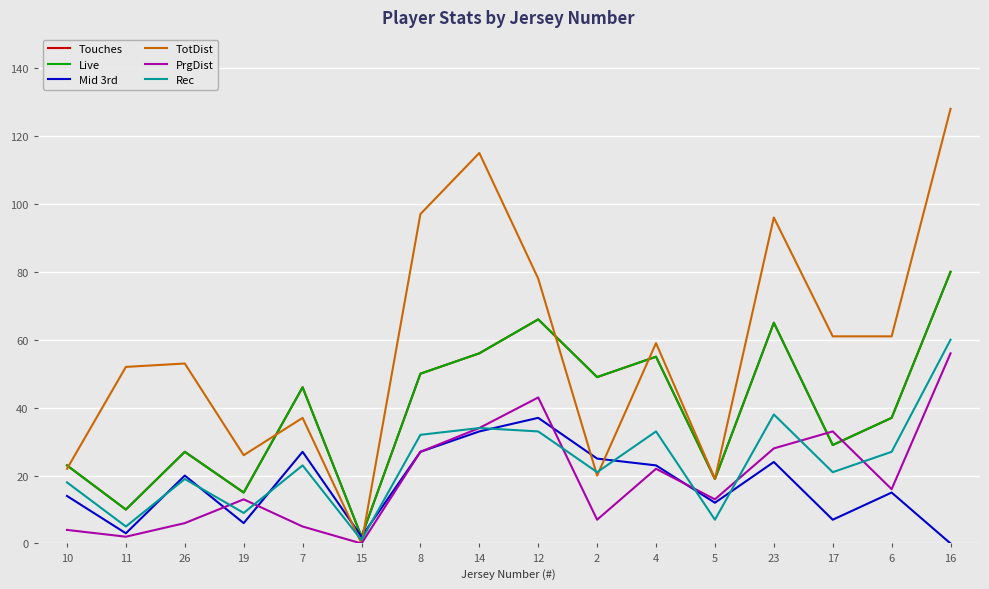

What is the difference between the maximum and second lowest values in the PrgDist series?

54